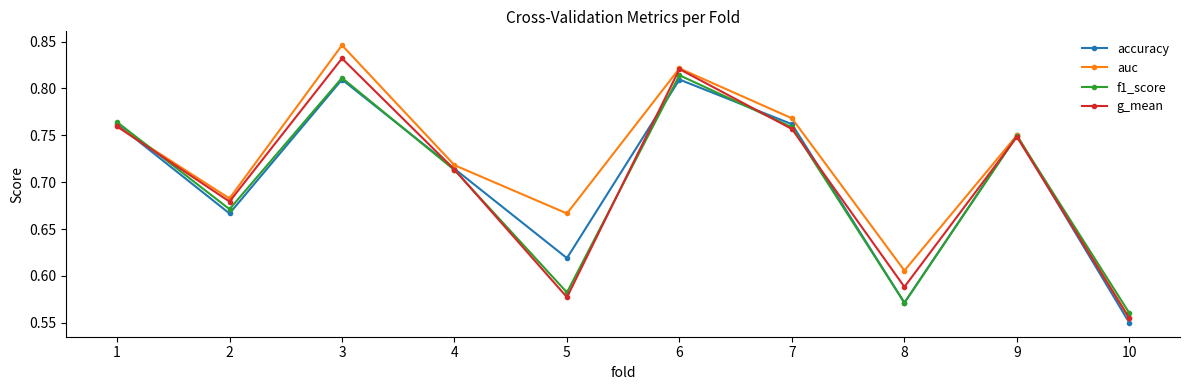

At which category does the chart reach its minimum across all series?

10